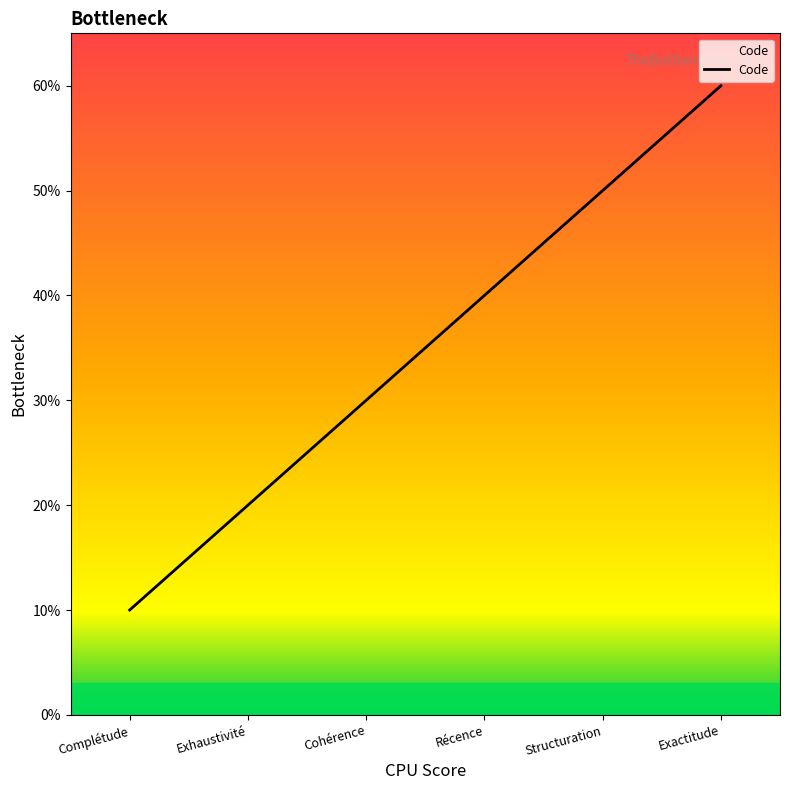

Does the chart display data point markers on the line(s)?

No